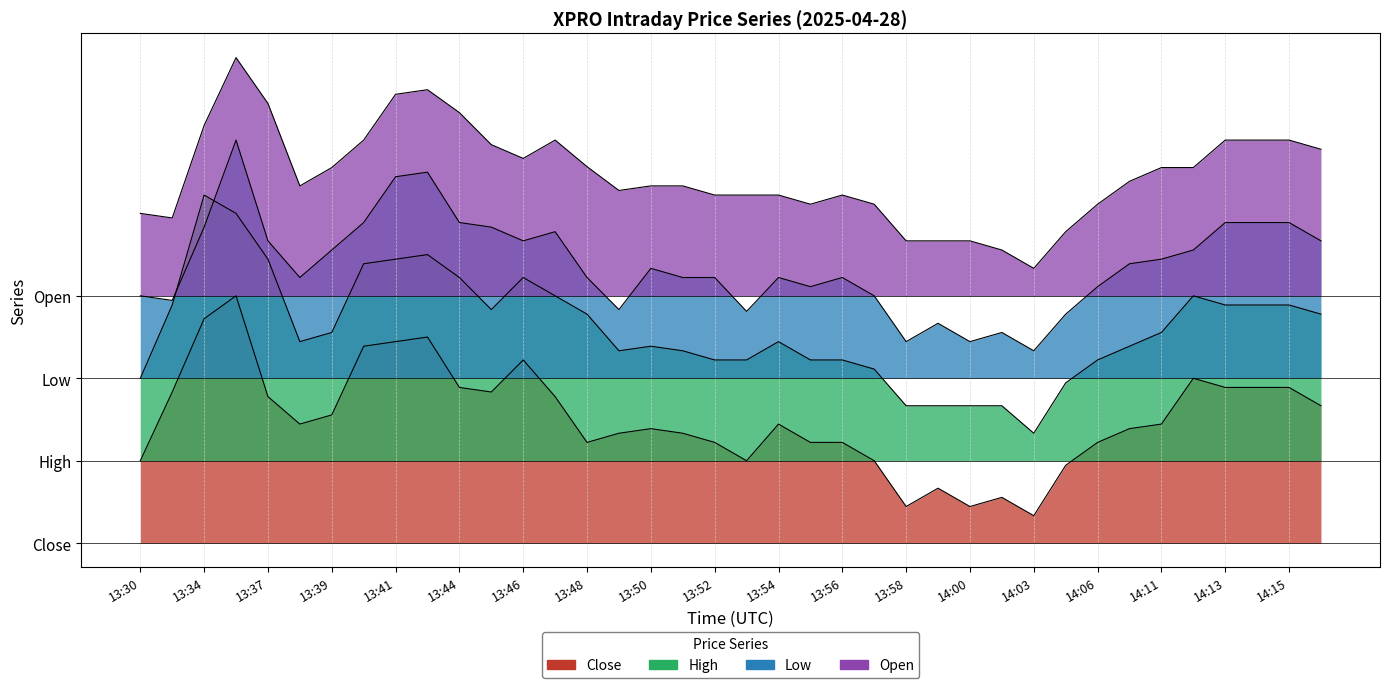

How many interior local valleys does the Close series have?

7